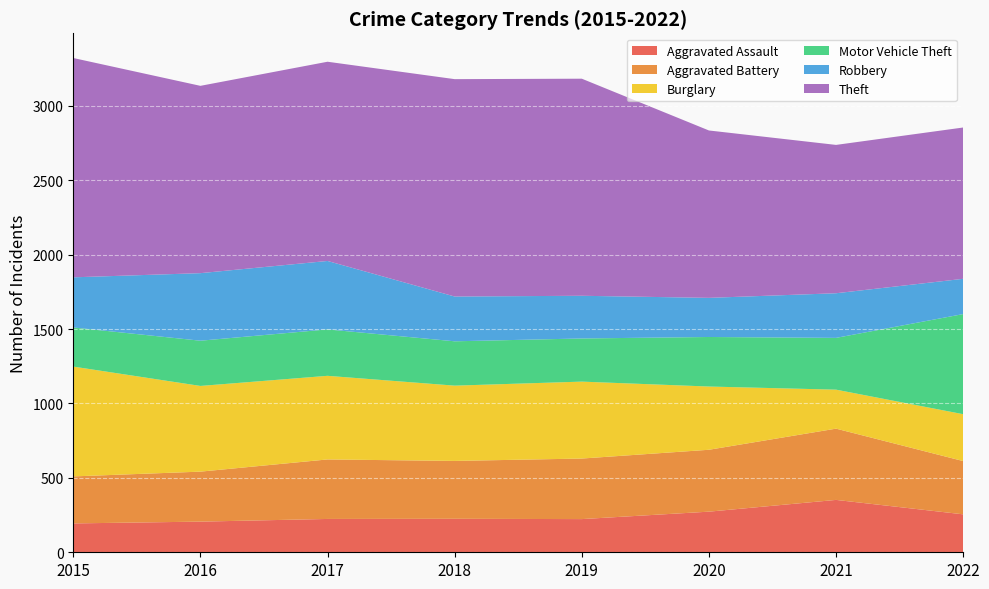

Reading left to right, list all the values displayed in this chart.

Aggravated Assault: 2015=194	2016=206	2017=224	2018=225	2019=223	2020=273	2021=352	2022=255
Aggravated Battery: 2015=316	2016=336	2017=400	2018=389	2019=407	2020=416	2021=479	2022=358
Burglary: 2015=738	2016=576	2017=562	2018=506	2019=517	2020=425	2021=262	2022=315
Motor Vehicle Theft: 2015=263	2016=304	2017=312	2018=298	2019=290	2020=333	2021=348	2022=673
Robbery: 2015=337	2016=454	2017=460	2018=301	2019=287	2020=263	2021=300	2022=237
Theft: 2015=1474	2016=1259	2017=1339	2018=1461	2019=1459	2020=1125	2021=997	2022=1017